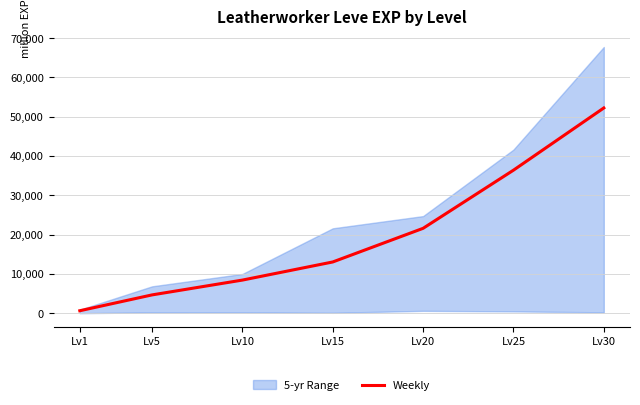

What is the maximum value shown in the chart?

52220